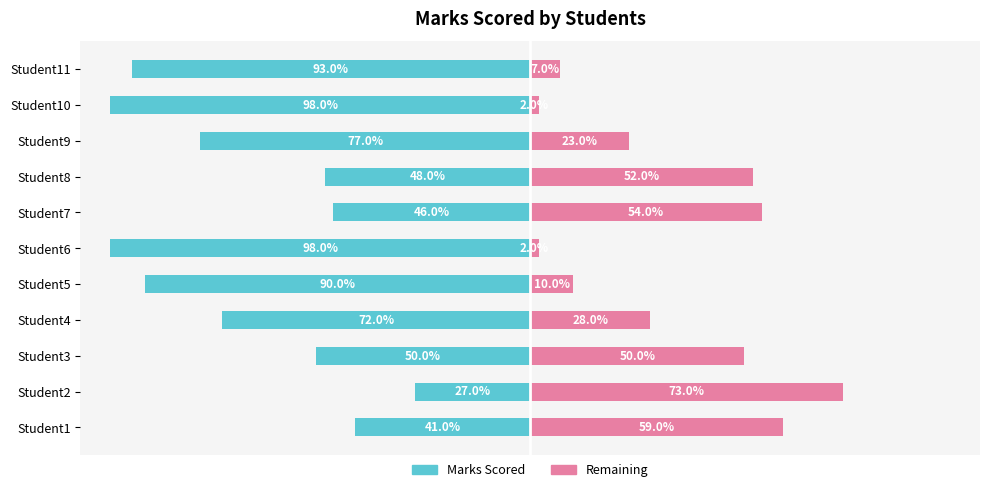

What is the sum of all Marks Scored (left) values?

-740